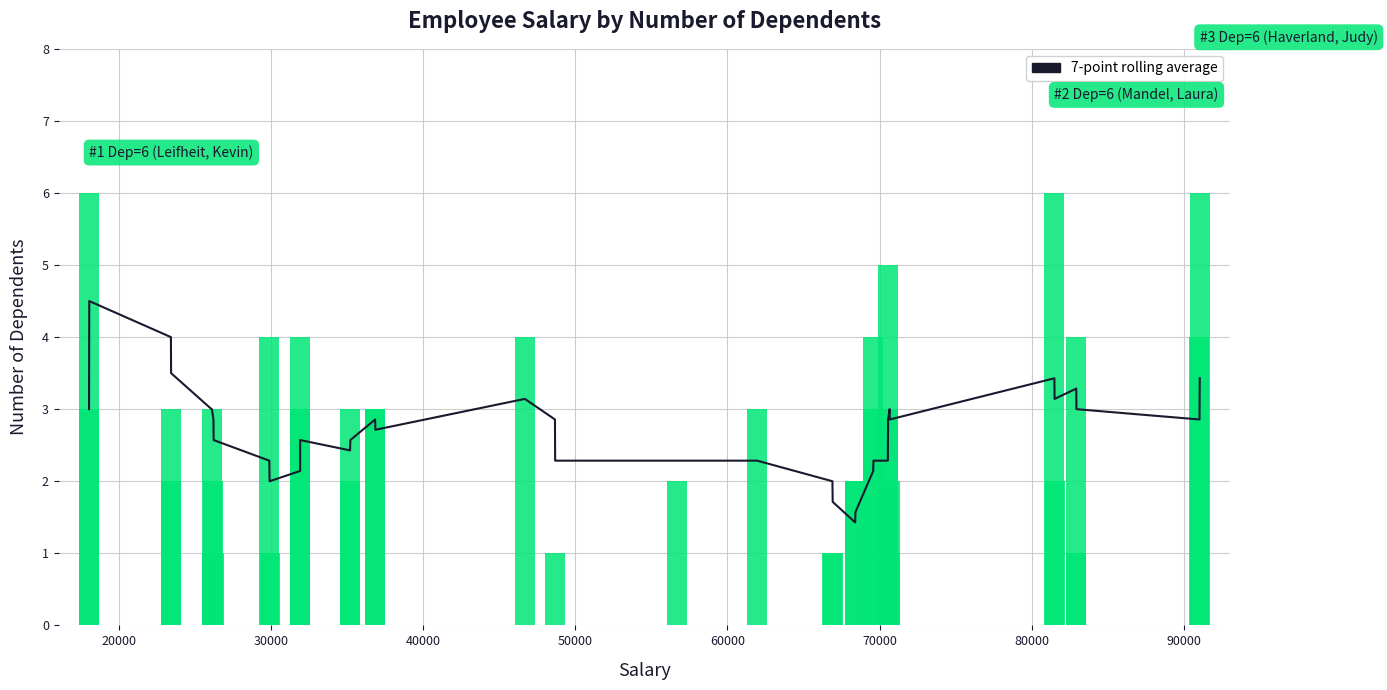

The value of Dep at 27 is 4.8. True or false?

False